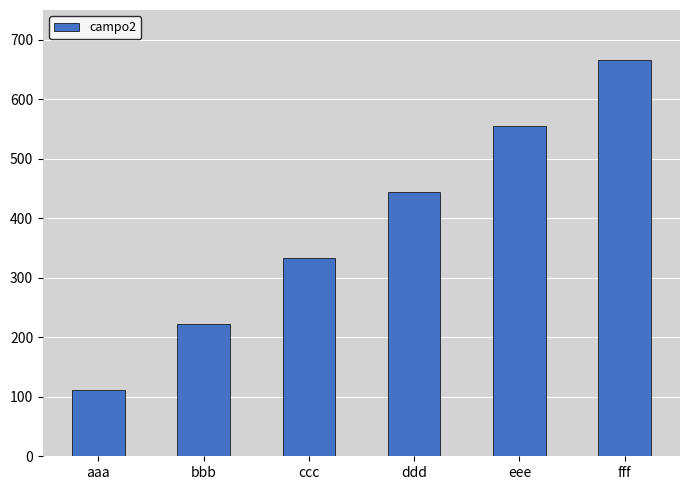

What is the smallest value displayed?

111